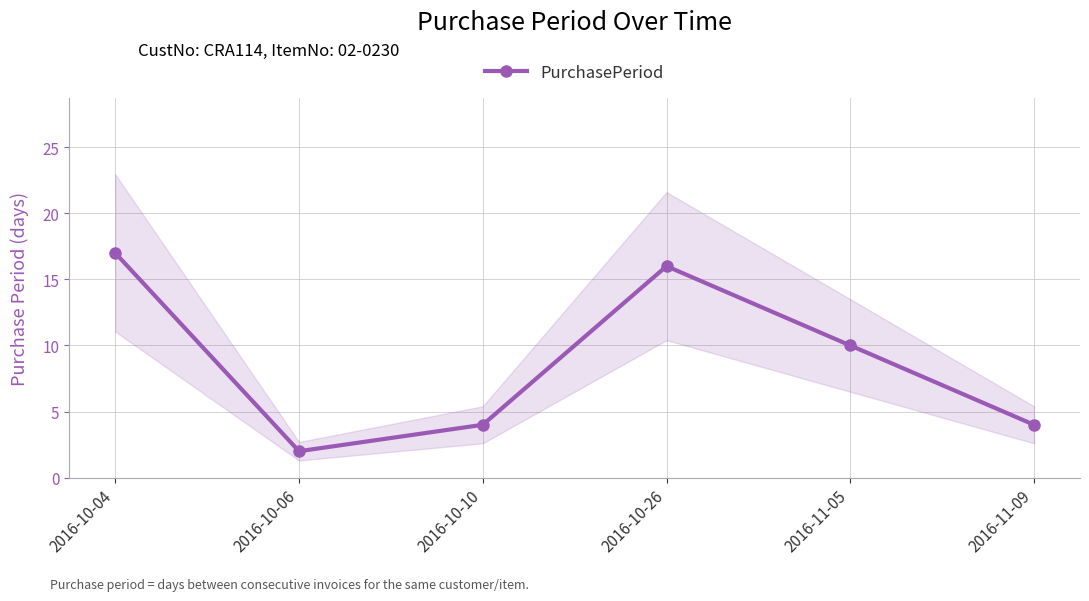

What is the difference between the values at 2016-11-05 and 2016-10-26?

6